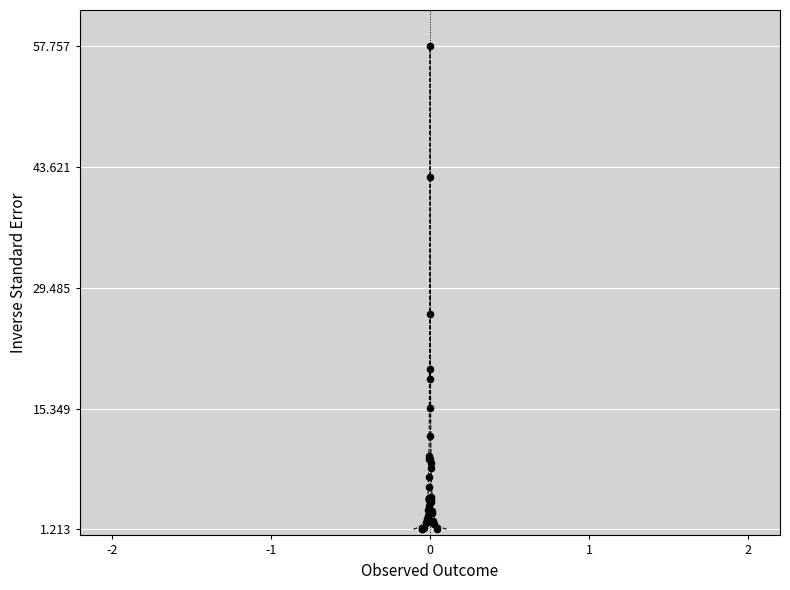

What Y value in the scatter plot is closest to 29?

26.4